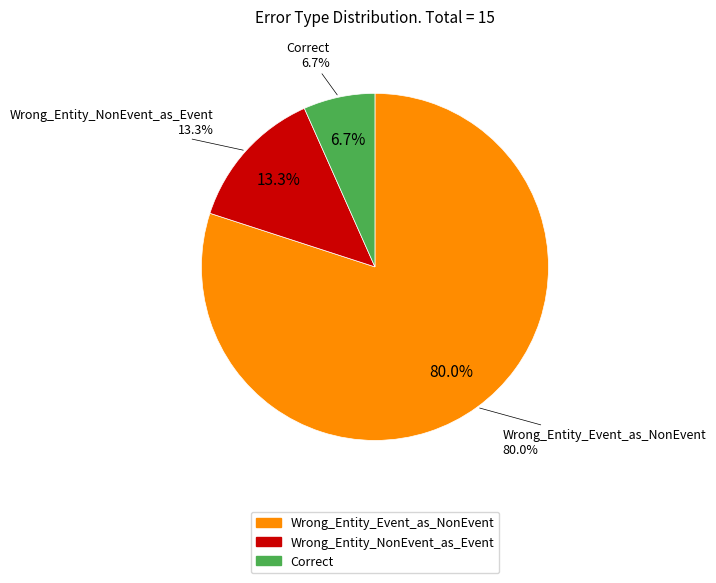

True or false: Wrong_Entity_NonEvent_as_Event accounts for 13% of the total.

True